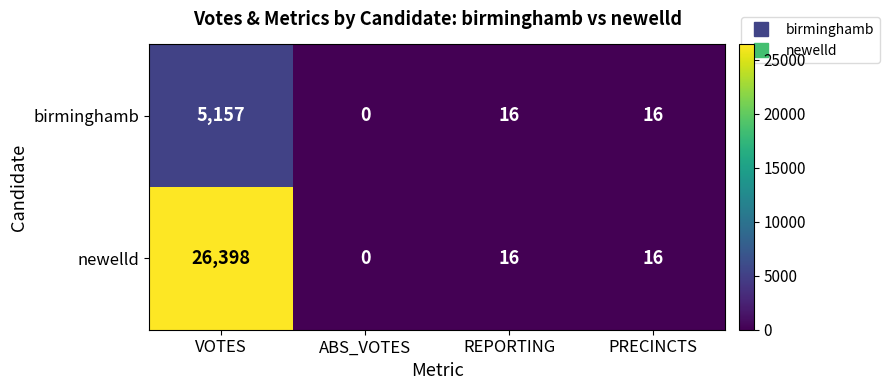

At which label does birminghamb reach its minimum?

ABS_VOTES